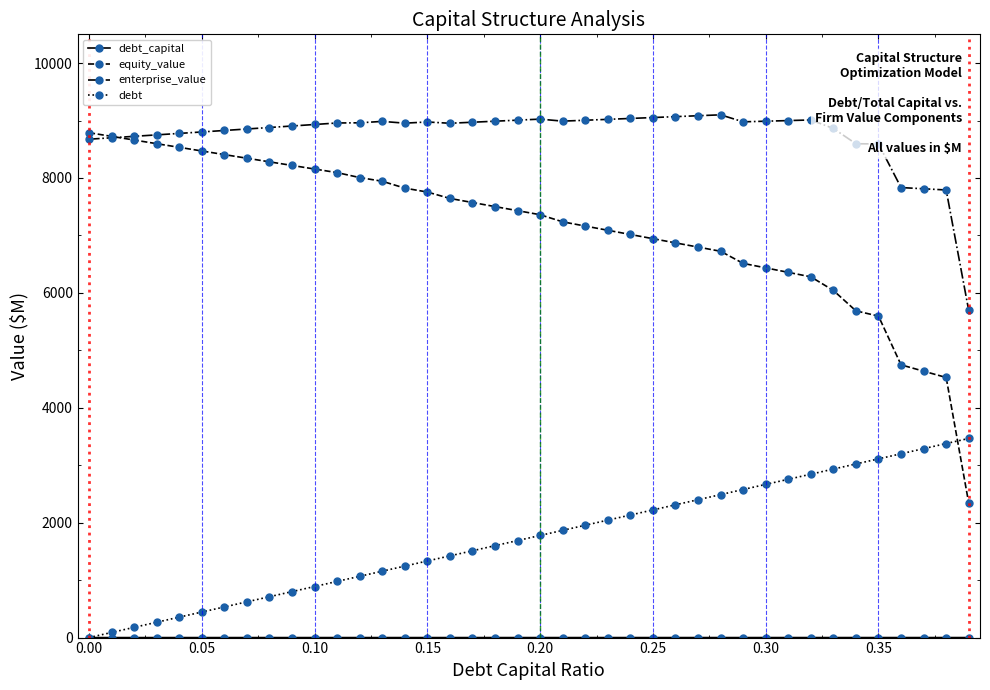

What is the sum of all equity_value values?

285311.5